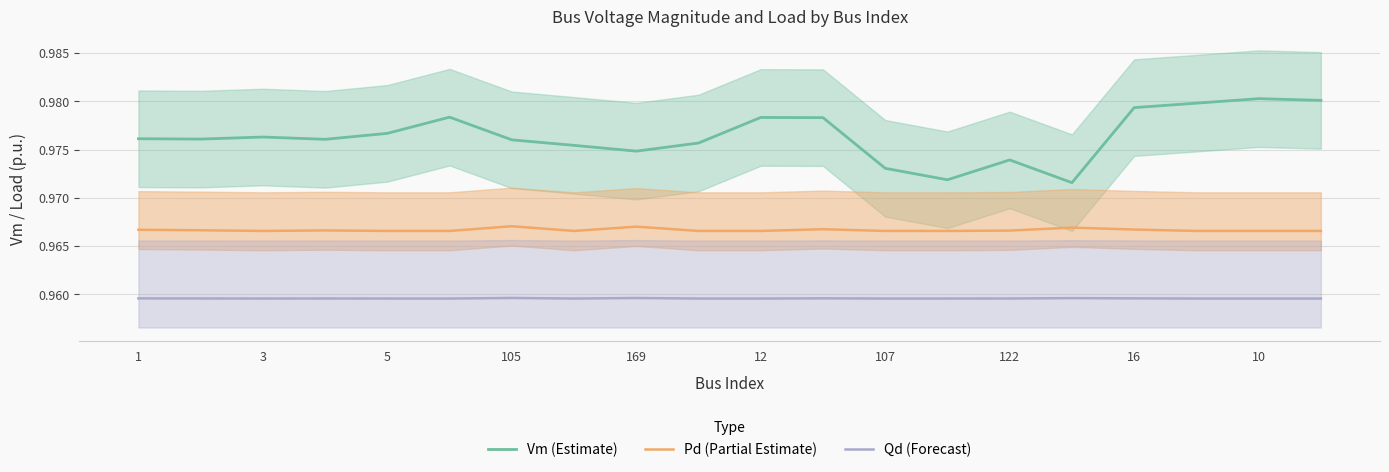

What is the lowest value of the Qd (Forecast) series?

1.0